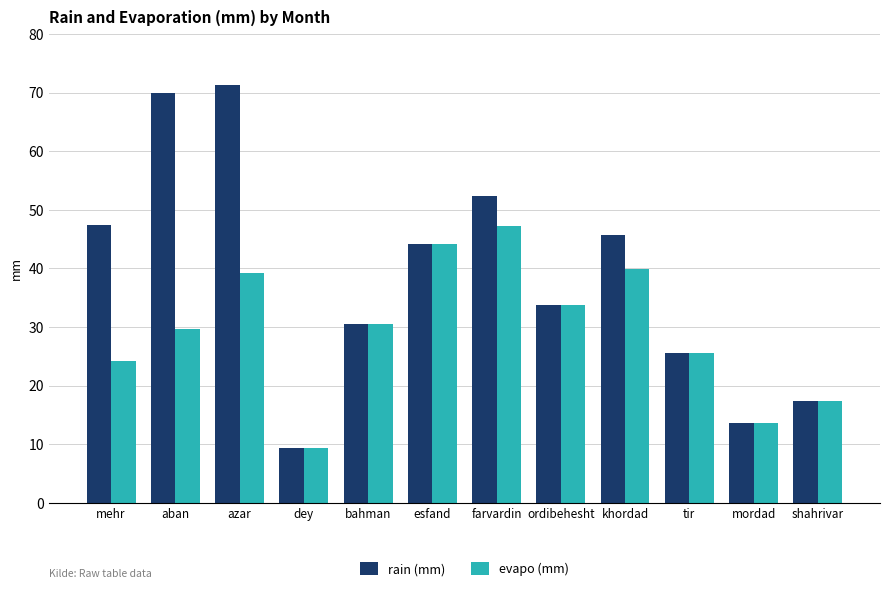

What is the sum of all evapo (mm) values?

354.7